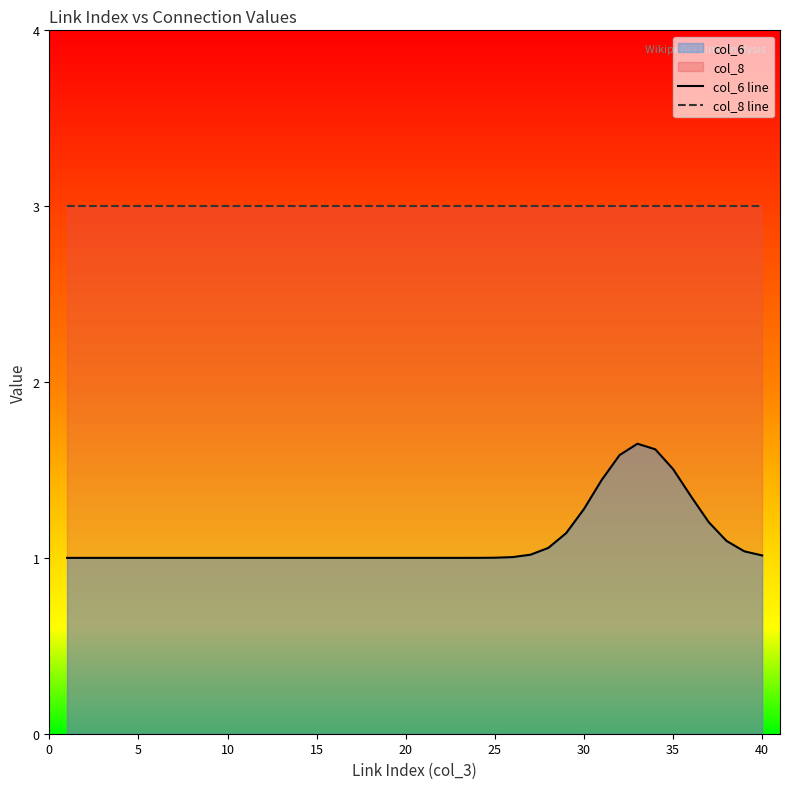

What is the average value of the col_6 line series?

1.1